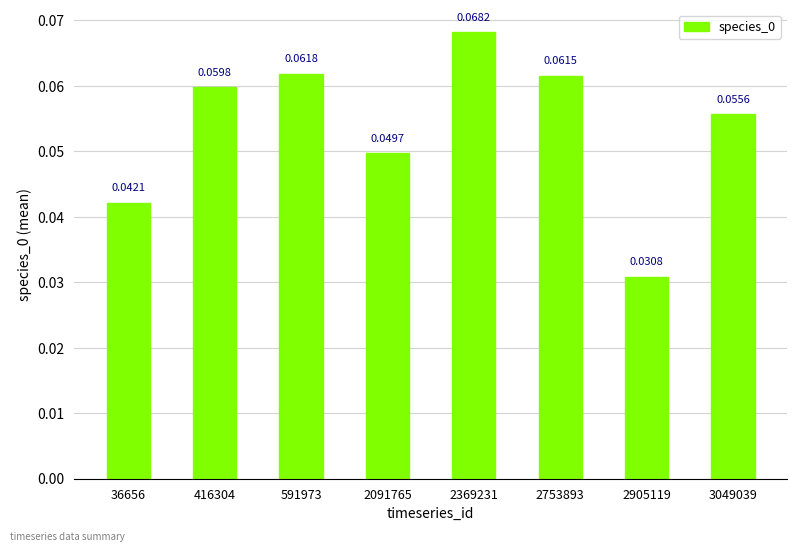

Are the bars horizontal?

No